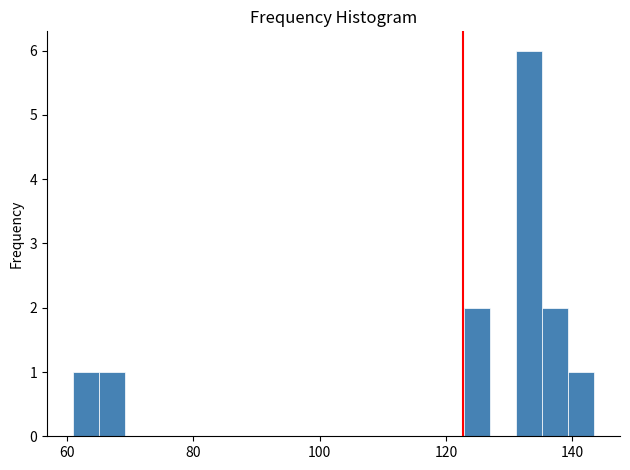

Around what value on the x-axis is the tallest bar? Give the approximate position of its centre, as read against the axis.

134